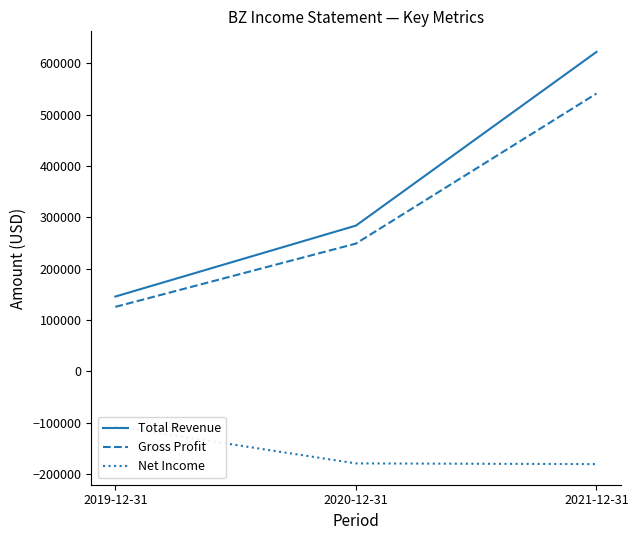

What is the spread (max minus min) of values at 2021-12-31?

802400